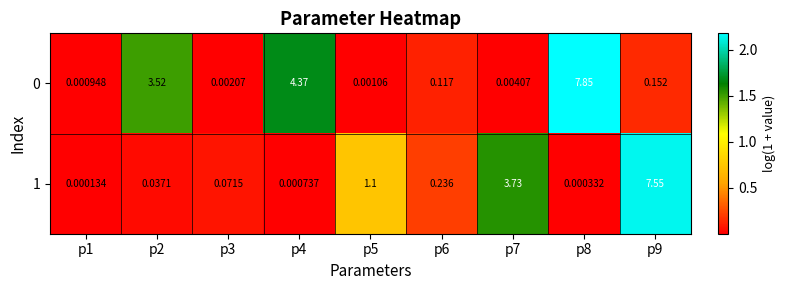

Is the value of 1 at p5 greater than the value of 0 at p7?

Yes